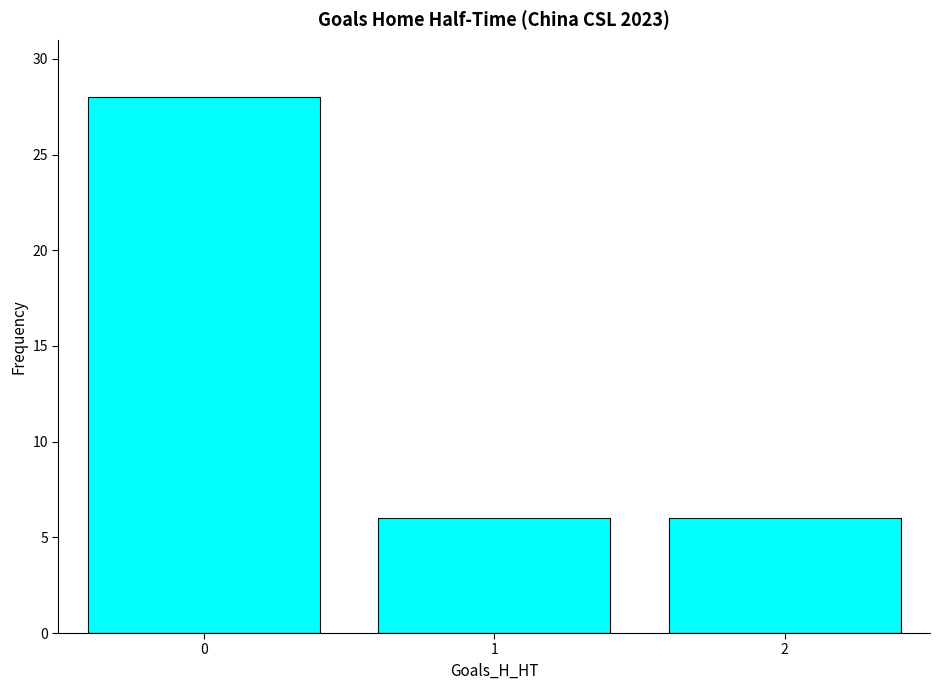

What is the sum of the values at 1 and 2?

12